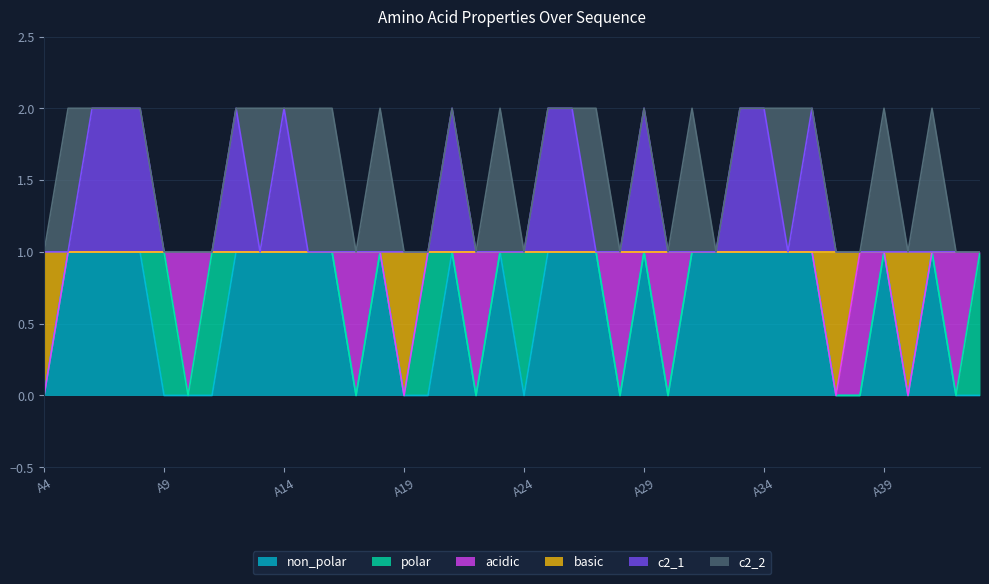

What is the value of the c2_1 point at the 28th from the left?

1